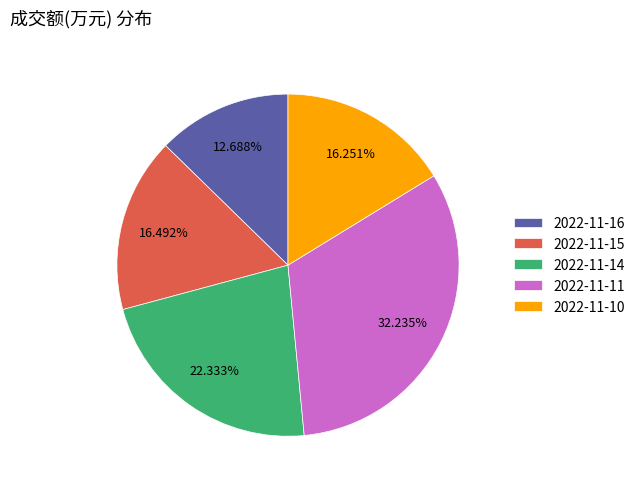

True or false: 2022-11-15 accounts for 27% of the total.

False